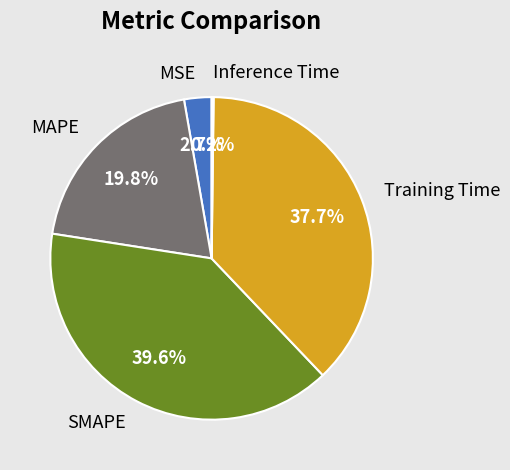

What portion of the pie excludes MSE?

97.3%